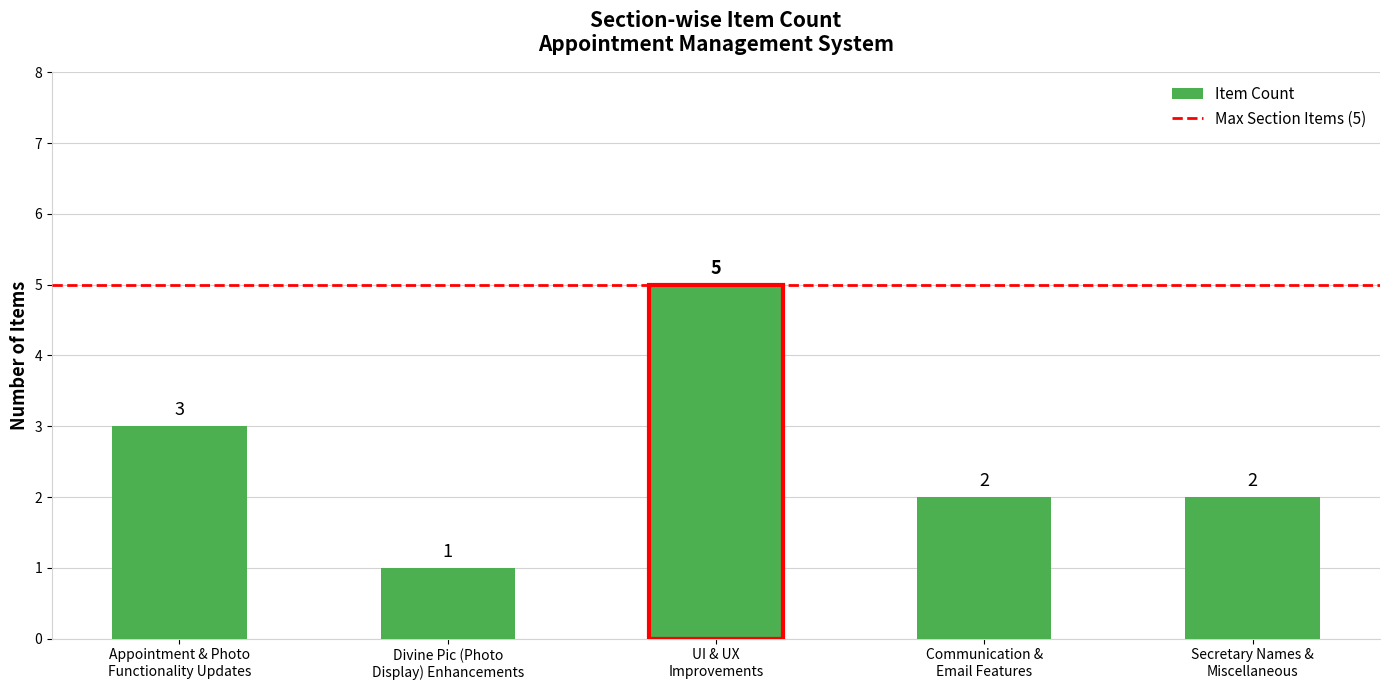

What is the difference between the values at Secretary Names &
Miscellaneous and UI & UX
Improvements?

3